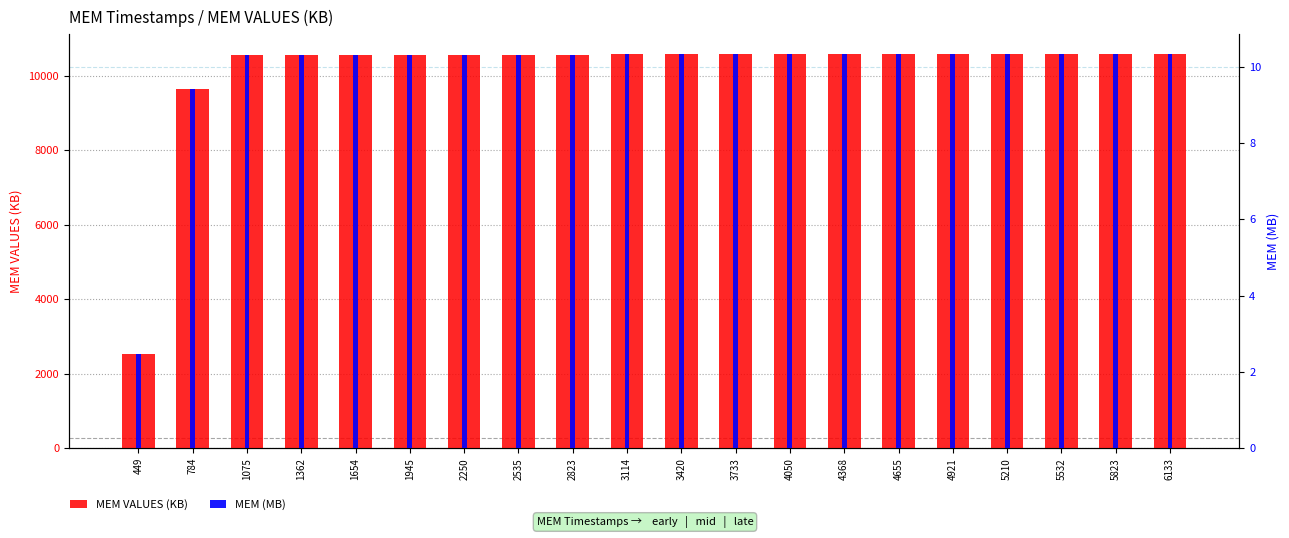

Rank the series by their average value, from highest to lowest.

MEM VALUES (KB), MEM (MB)